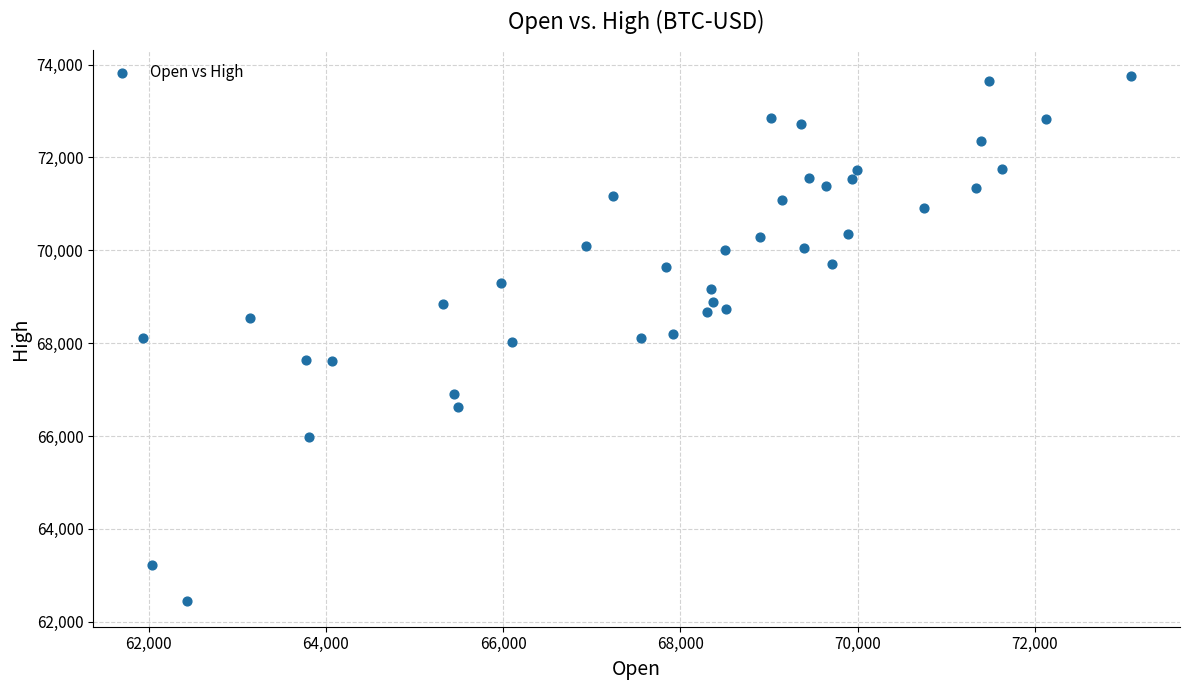

What is the range of Y values (max minus min)?

11291.4